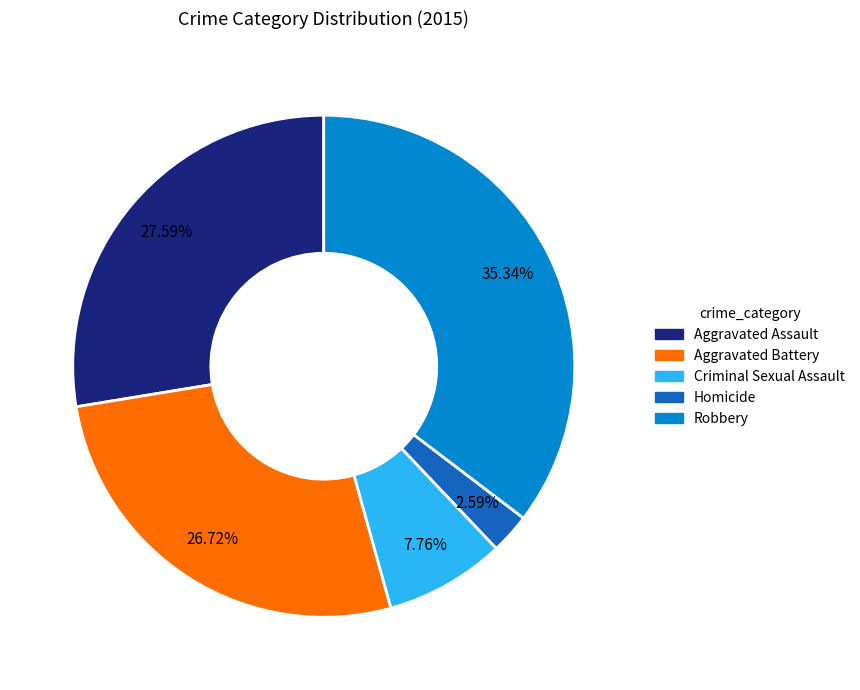

To the nearest percent, what portion does Homicide represent?

3%